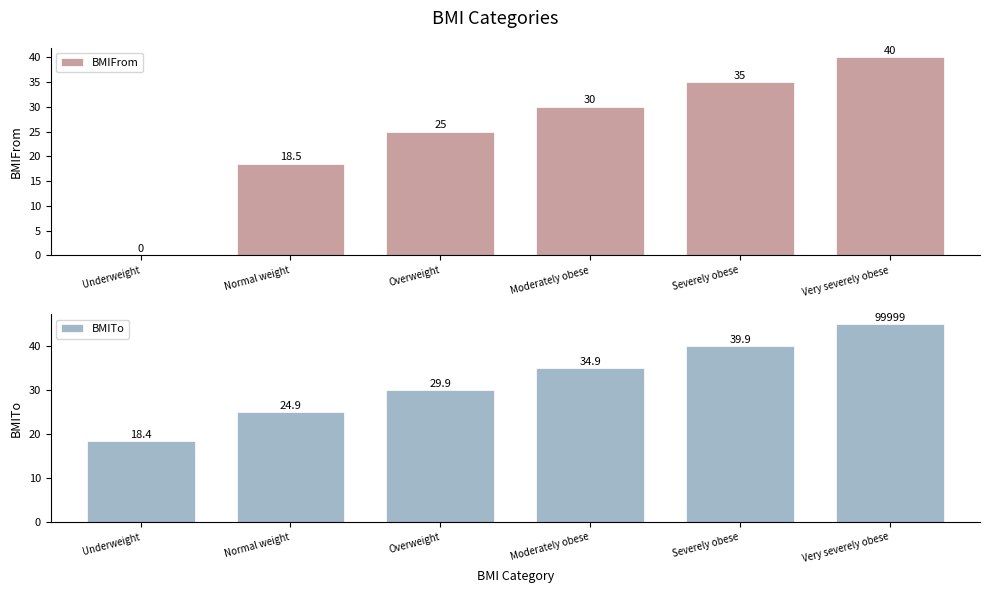

What position from the left is Moderately obese?

4